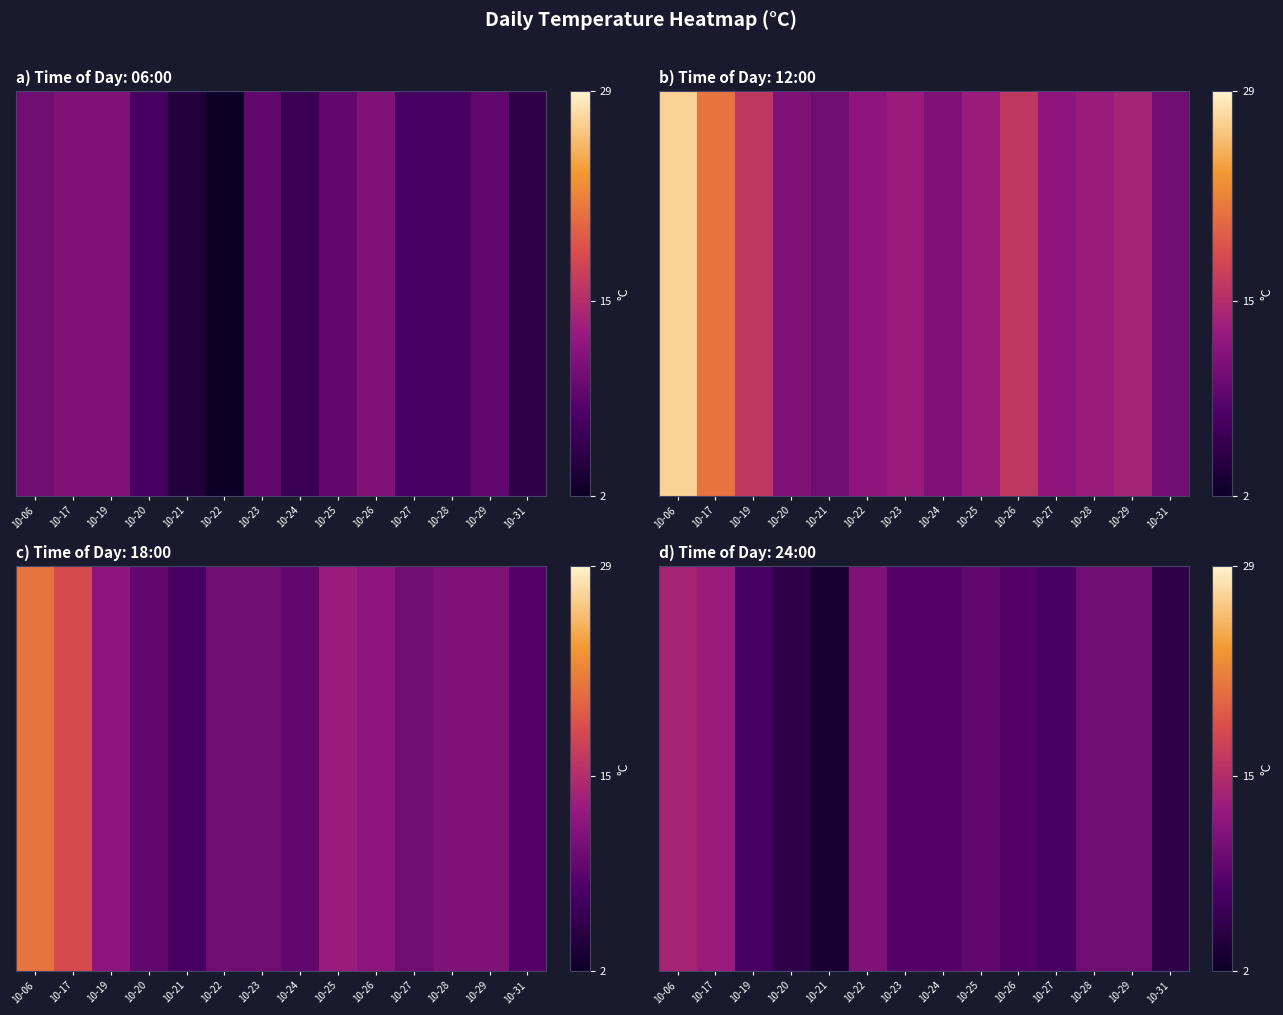

True or false: the data shows 4 at 10-06.

False